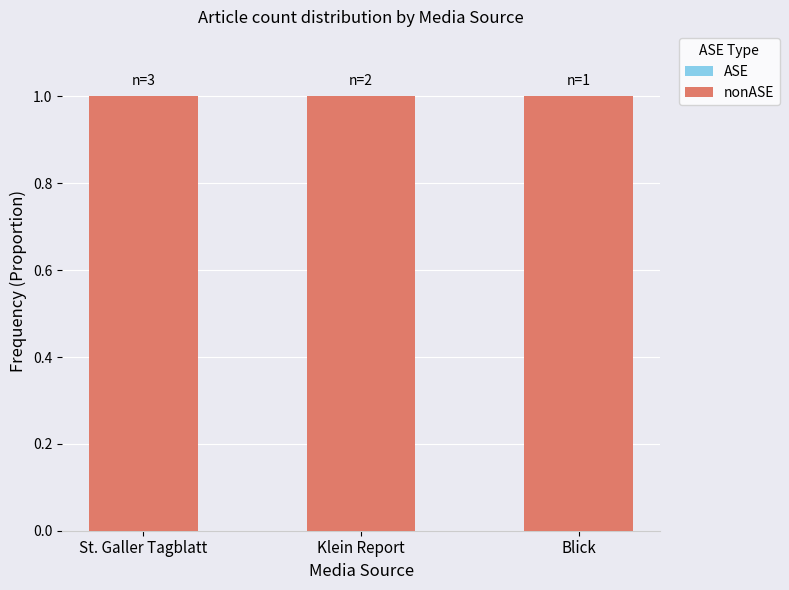

Reading left to right, list all the values displayed in this chart.

ASE: 0	0	0
nonASE: 1	1	1